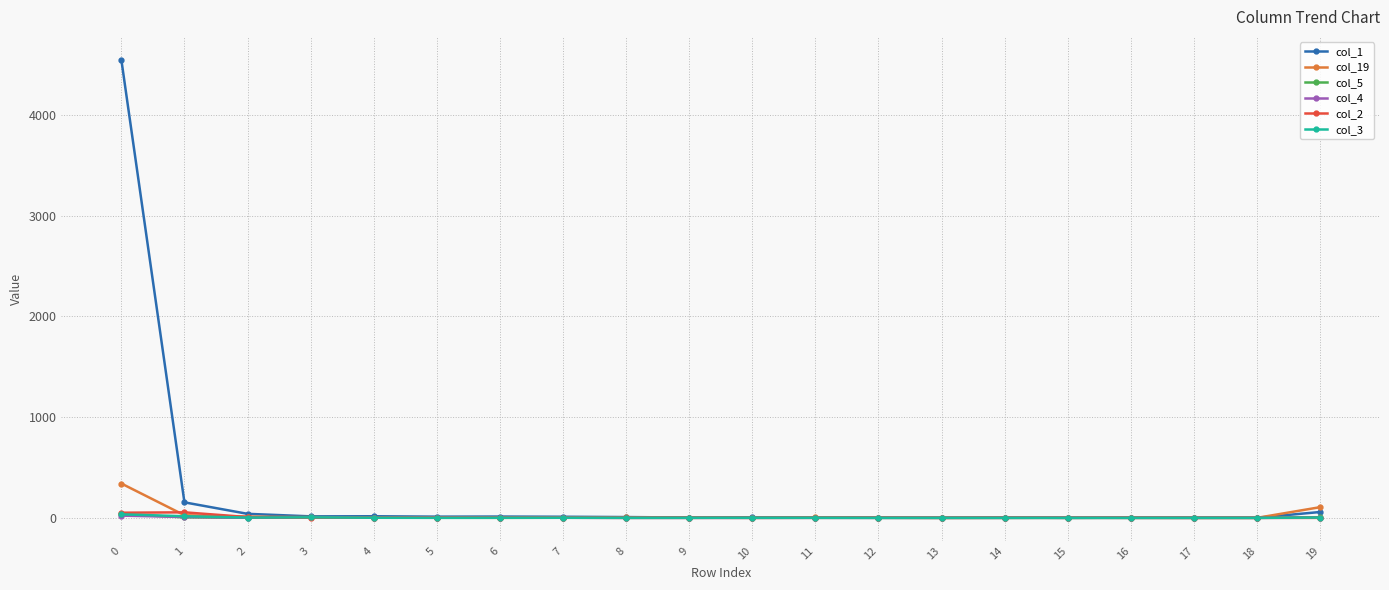

What is the average value of the col_1 series?

245